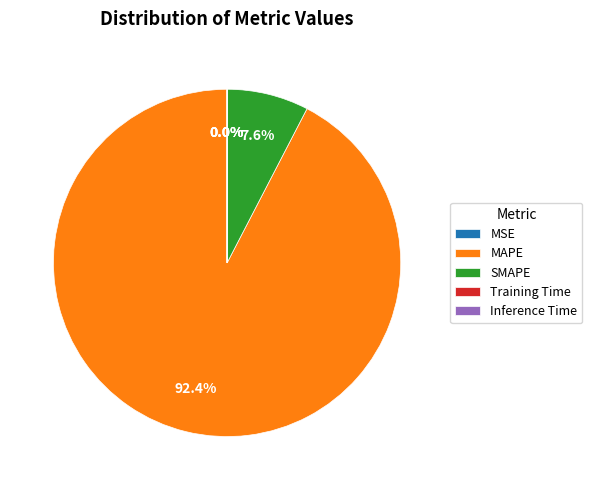

Rank the categories by value from highest to lowest.

MAPE, SMAPE, Training Time, Inference Time, MSE